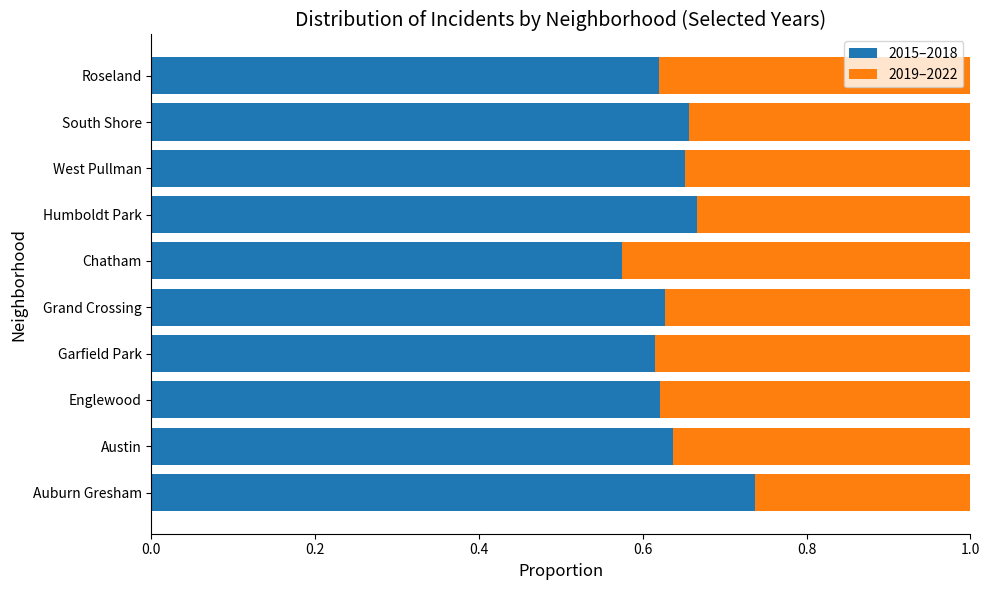

True or false: 2015–2018 has a value of 0.2 at South Shore.

False